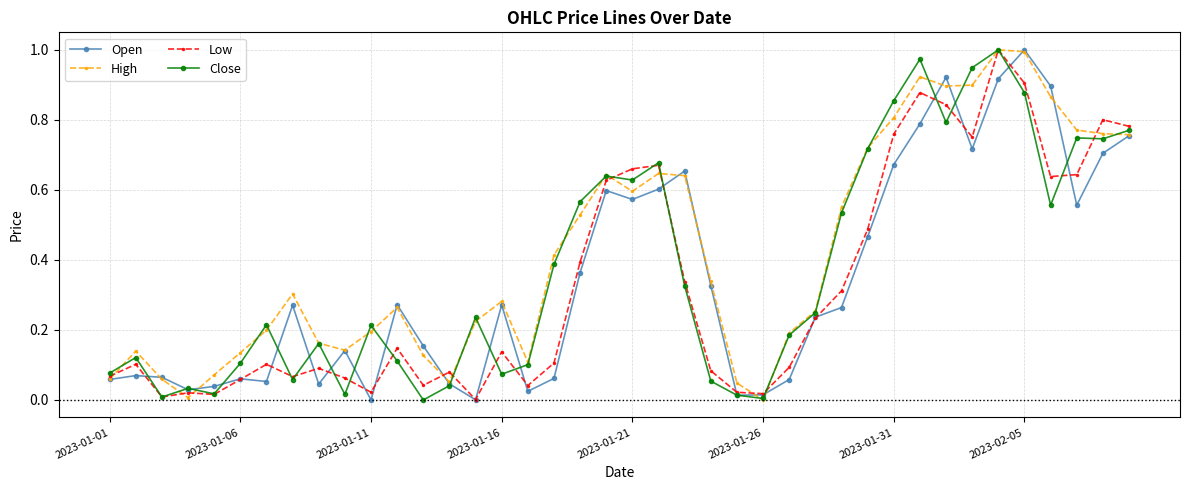

Rank the series by their average value, from highest to lowest.

High, Close, Open, Low